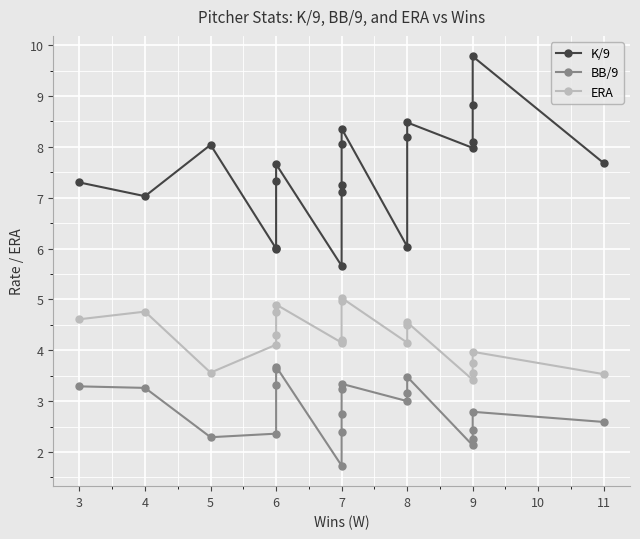

How many data points in ERA are less than 4?

6